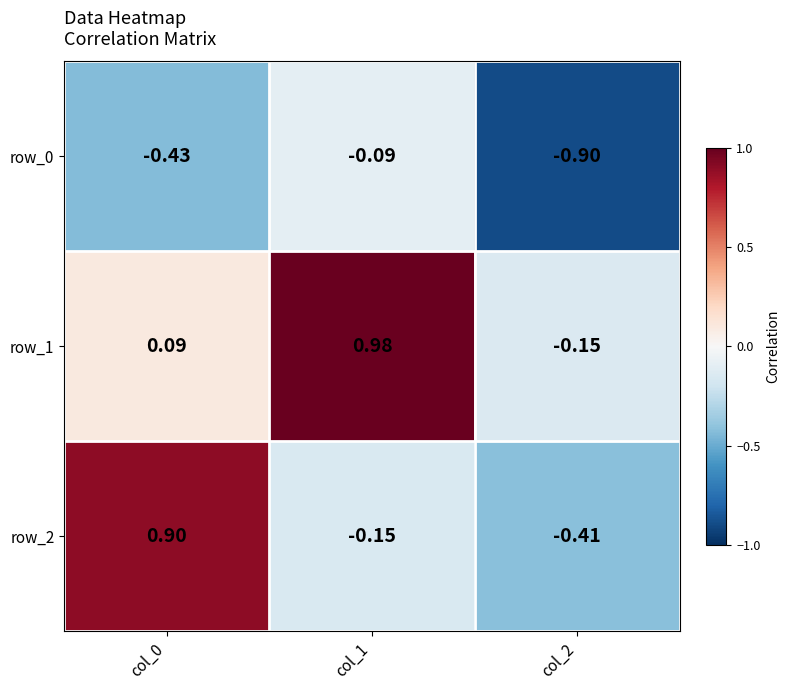

What is the difference between the row_2 values at col_2 and col_1?

0.3